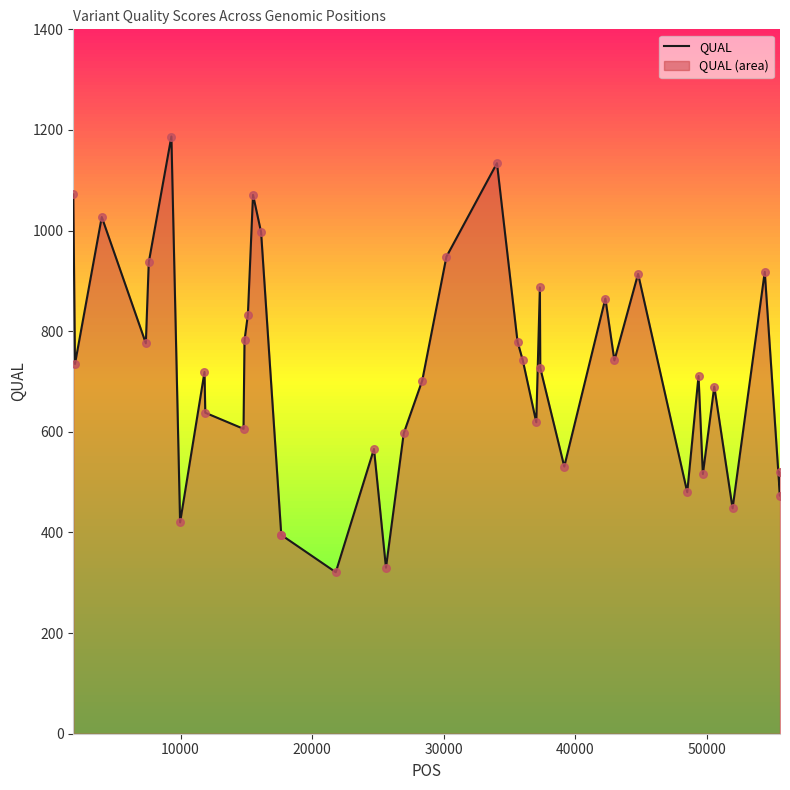

What is the smallest value displayed?

321